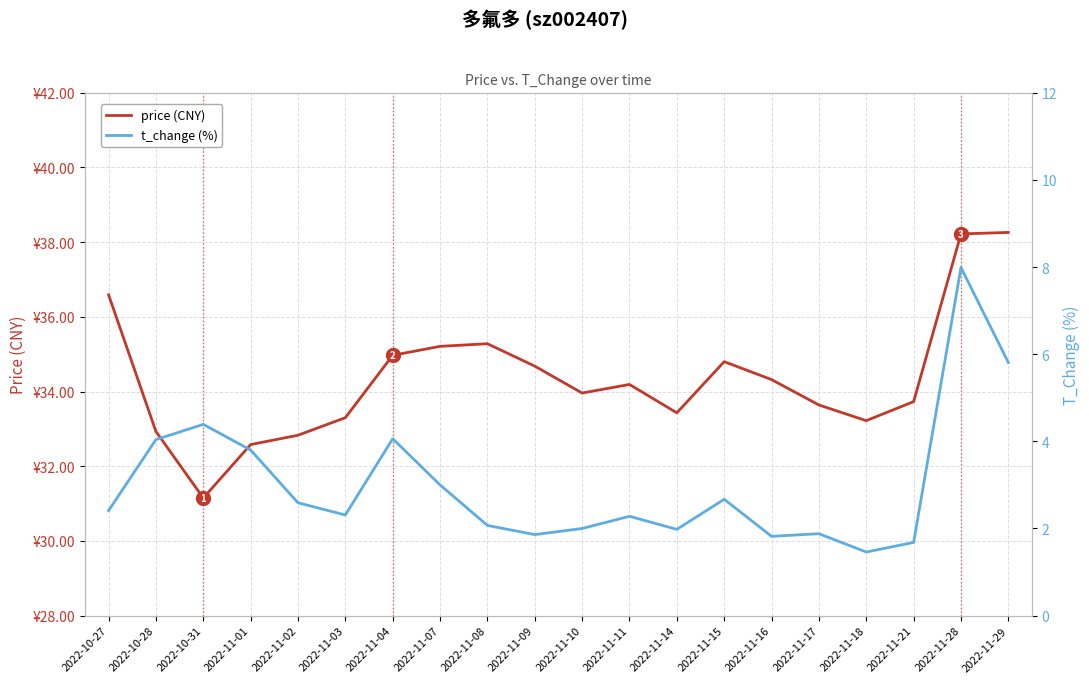

Between 2022-11-04 and 2022-11-29, which is larger?

2022-11-29